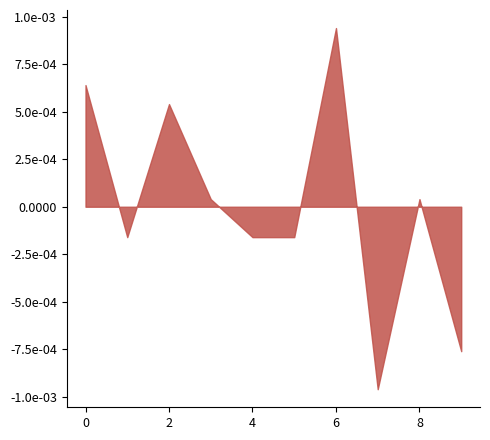

Does the chart have visible grid lines?

No